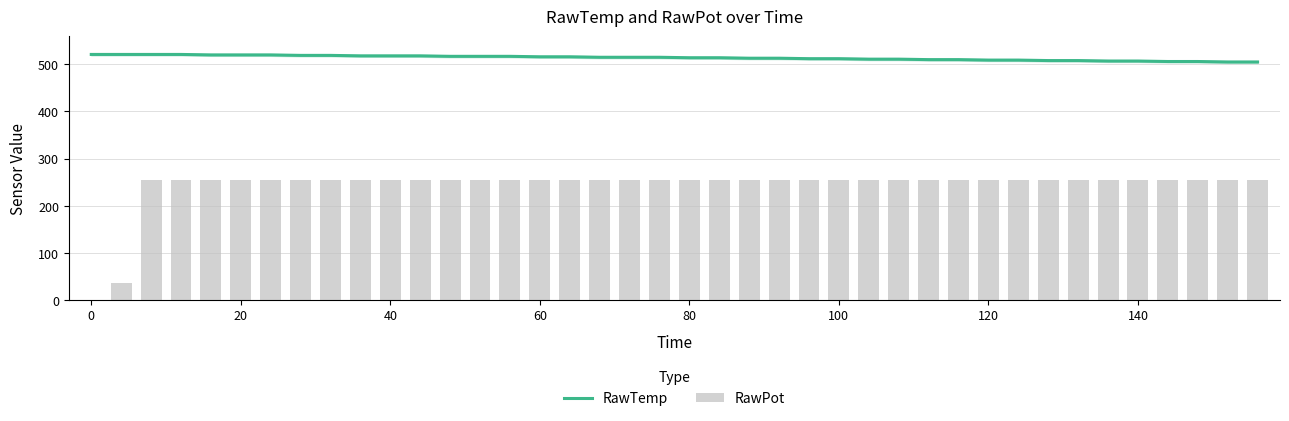

How many values in the RawTemp series exceed 515?

17